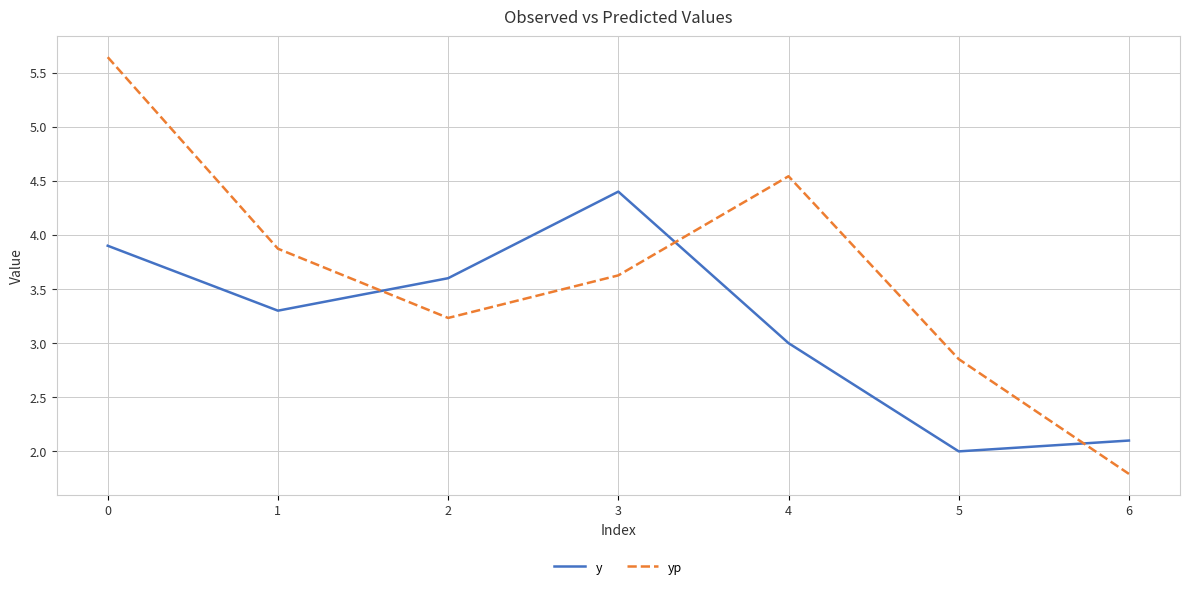

Which category has the highest value in the y series?

3